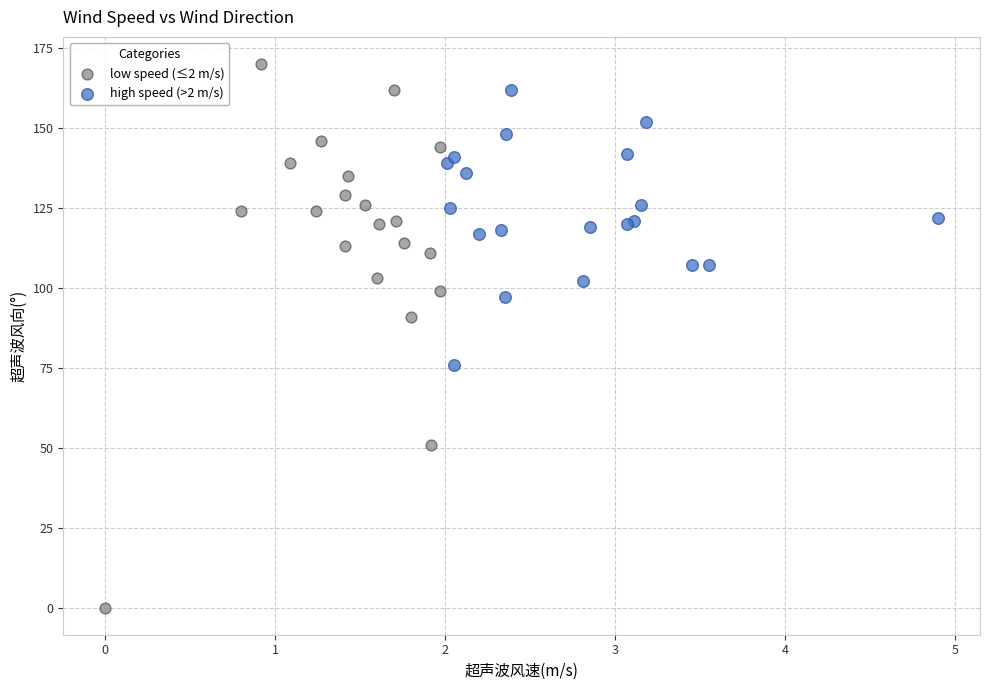

Which series contains the lowest Y value?

low speed (≤2 m/s)